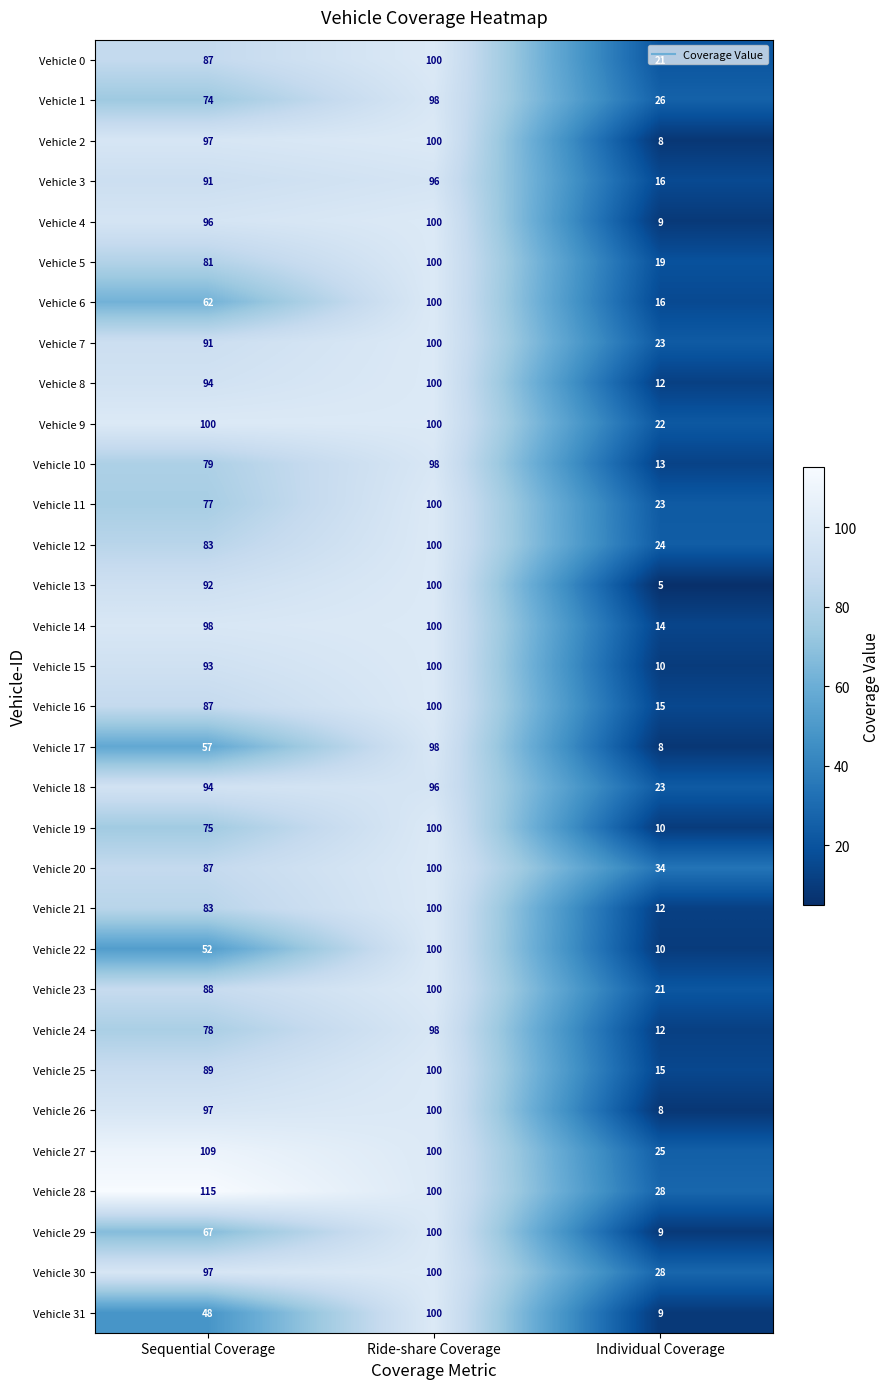

How many series are shown in this chart?

32